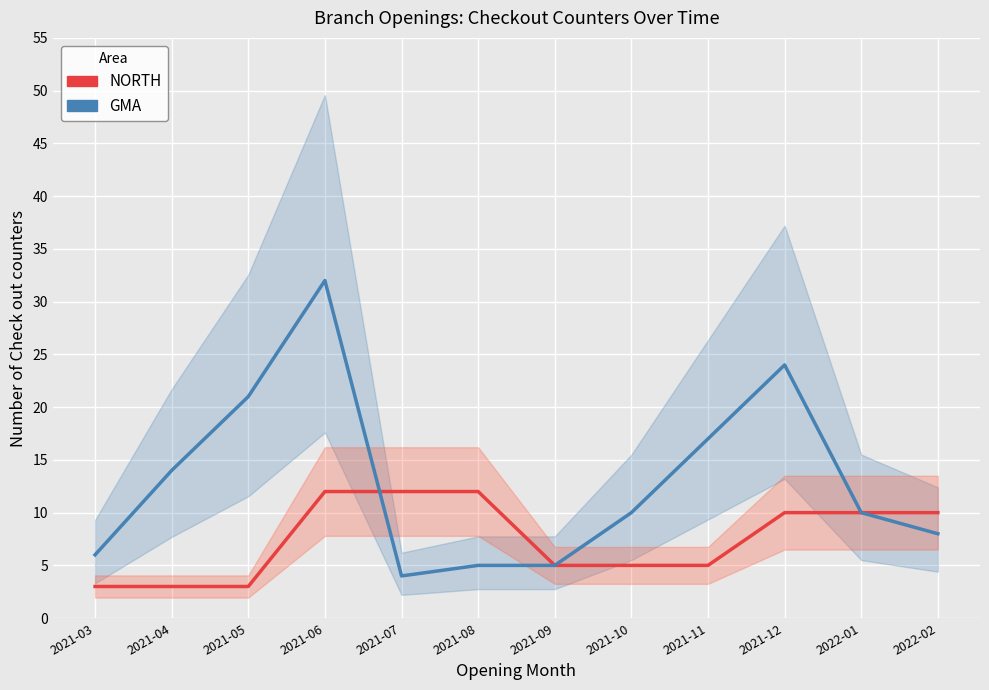

Read the GMA value at 2022-01.

10